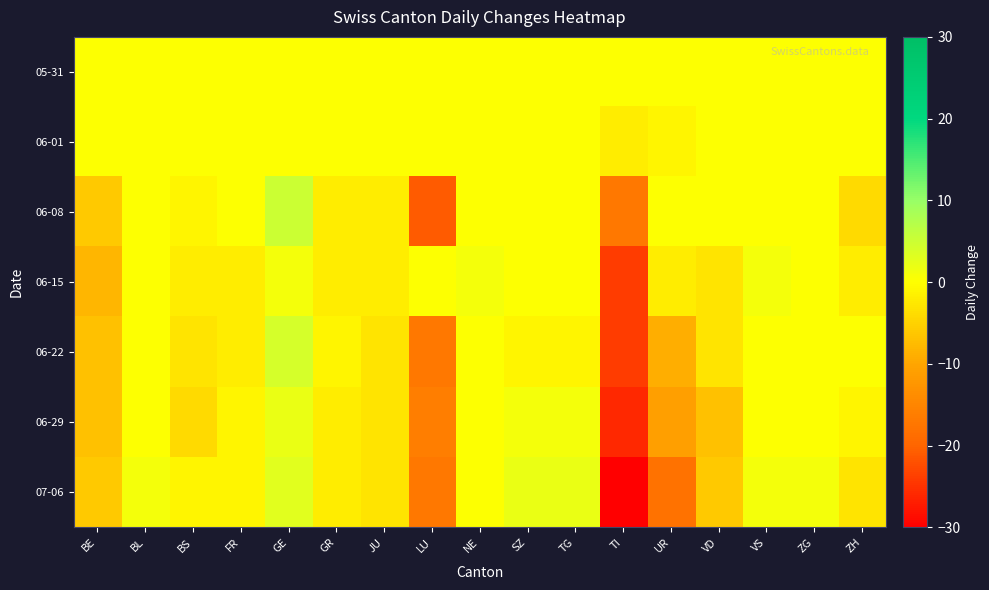

Between GE and NE, which is larger?

GE